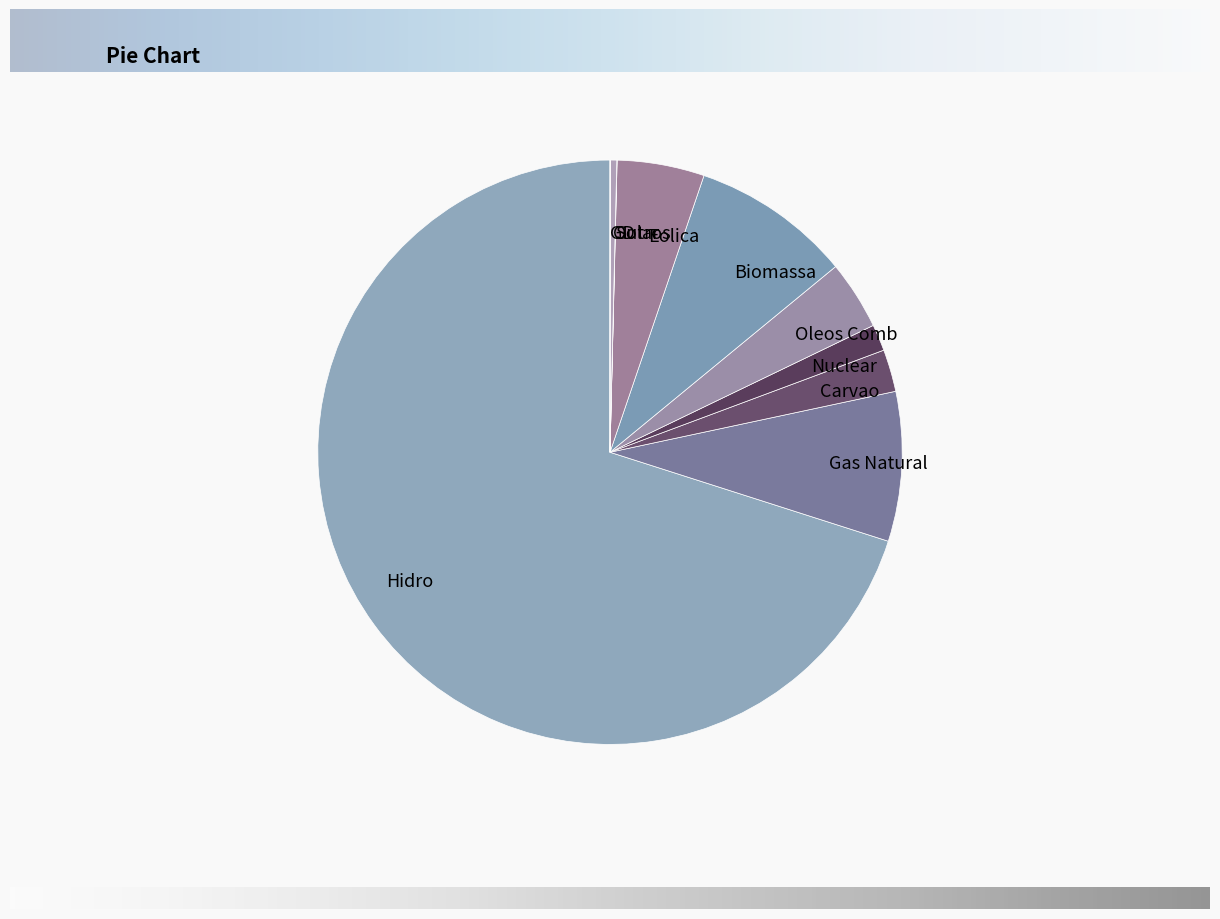

Which category has the biggest portion of the pie?

Hidro